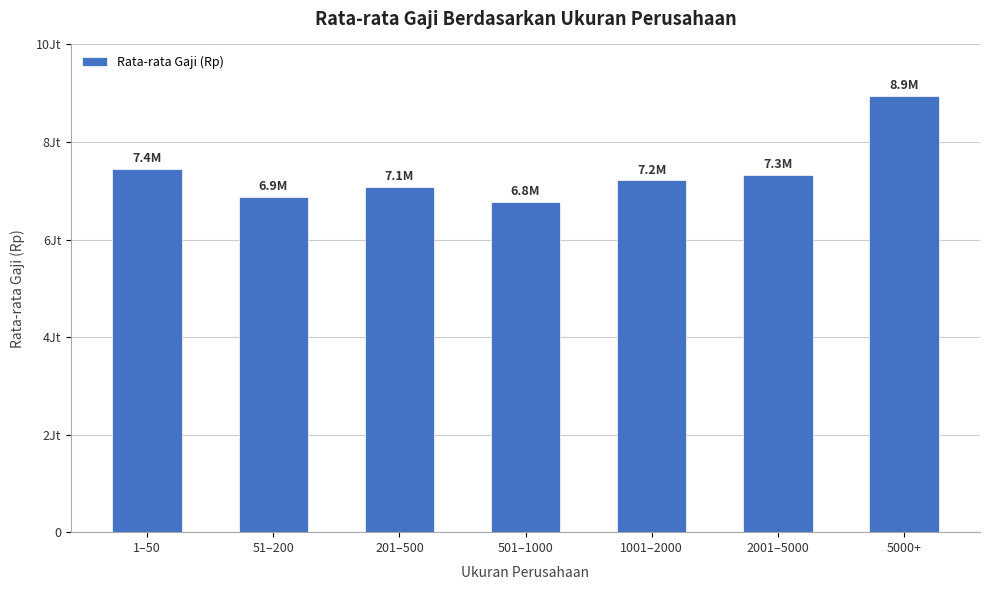

Are the bars horizontal?

No